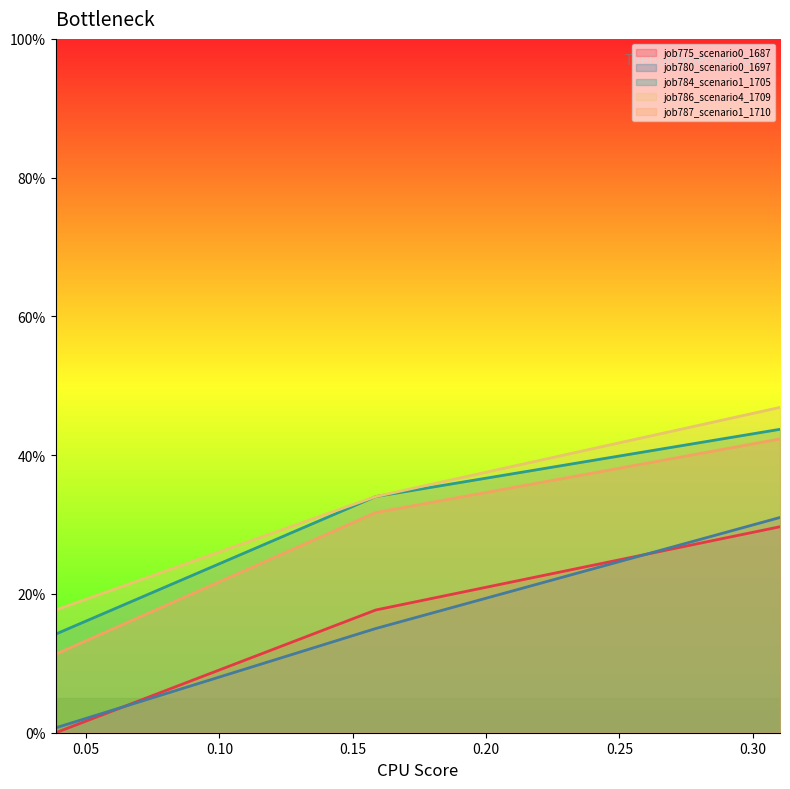

List the series in order of their peak value, lowest first.

job775_scenario0_1687, job780_scenario0_1697, job787_scenario1_1710, job784_scenario1_1705, job786_scenario4_1709